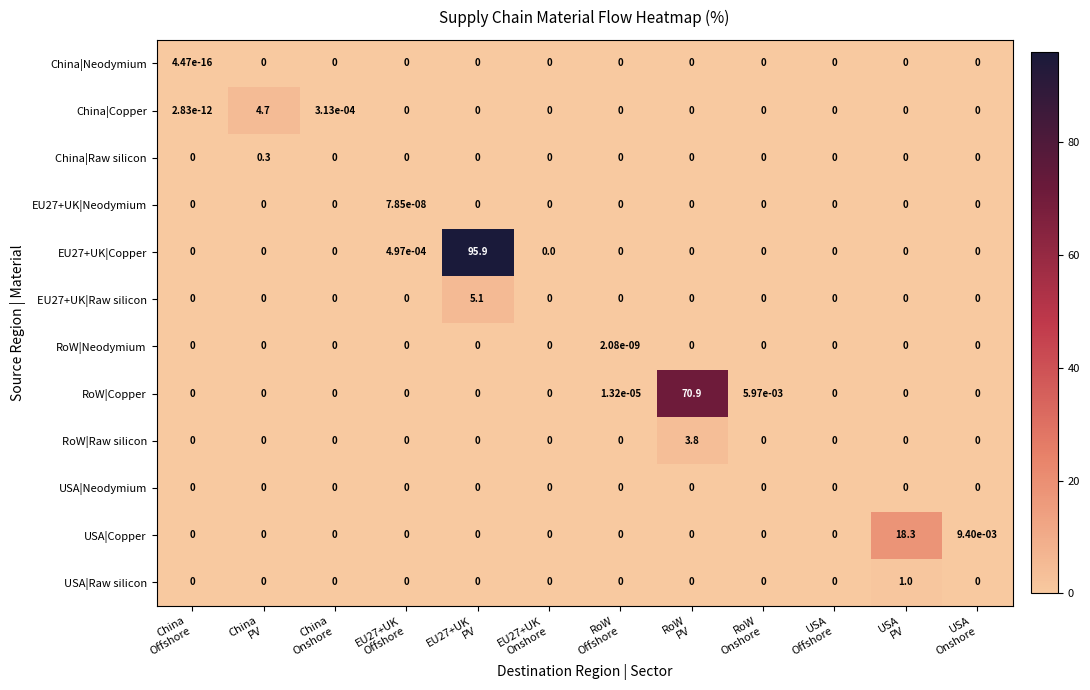

At which category is the sum across all series the highest?

EU27+UK
PV